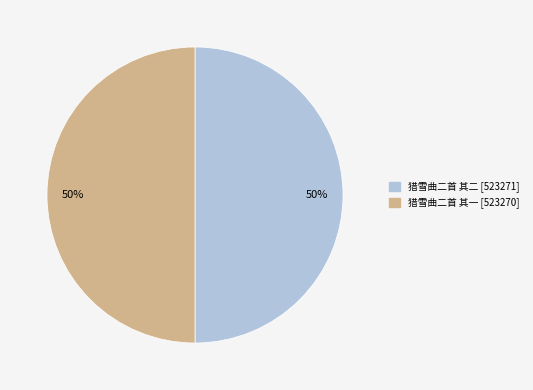

To the nearest percent, what is the average slice percentage?

50%